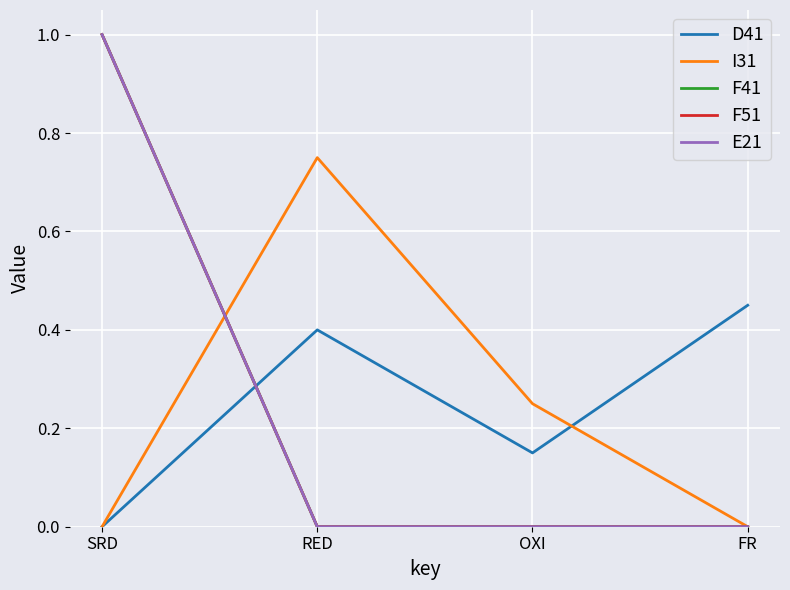

Where do D41 and F41 first cross each other?

SRD and RED